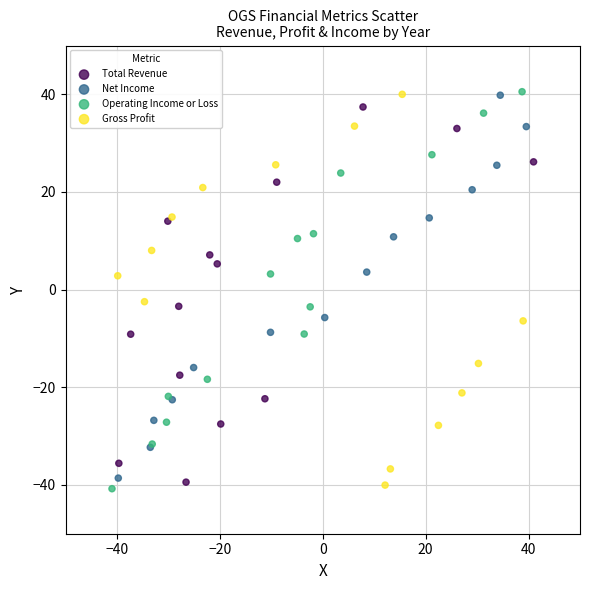

Which series has the largest Y range (max minus min)?

Operating Income or Loss